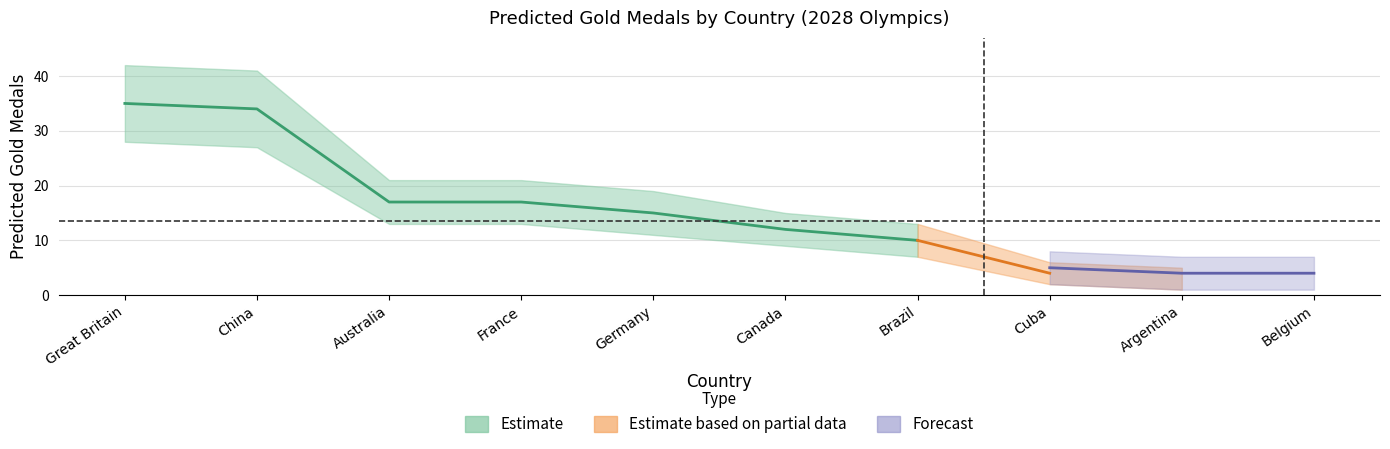

Is it true that Forecast Lower equals 2 at Cuba?

True